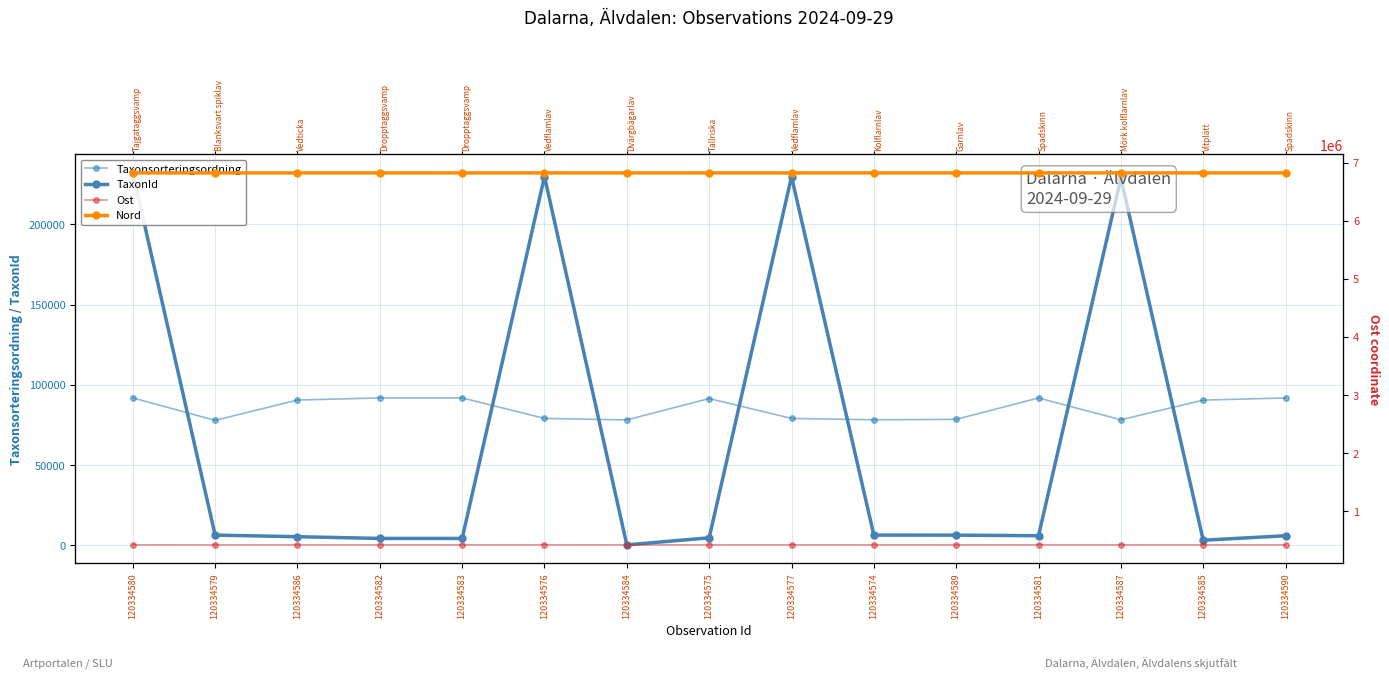

At which category does TaxonId reach its first local valley?

120334584